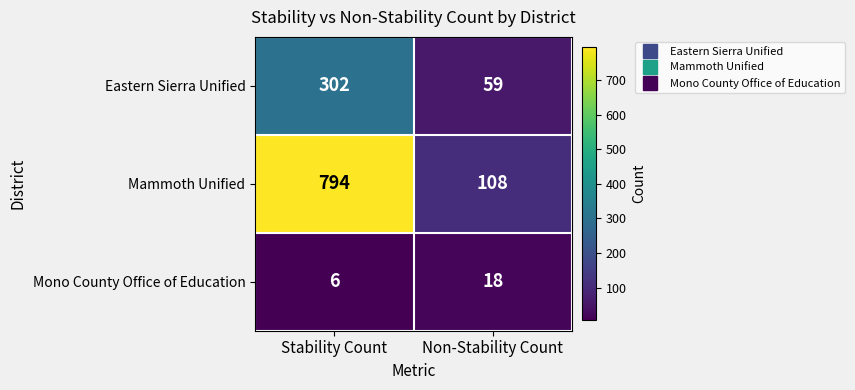

How many distinct data groups are displayed?

3